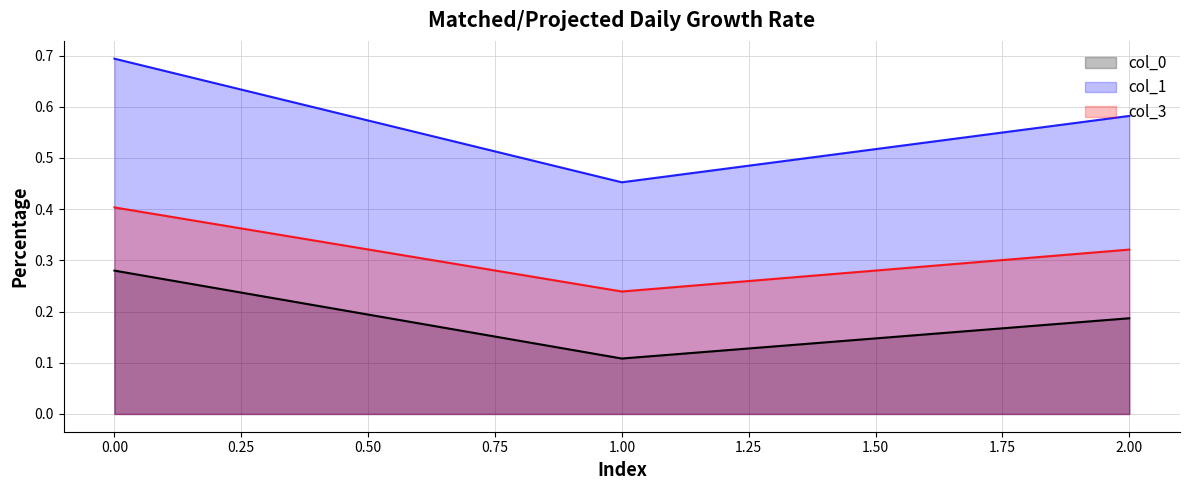

How many lines are shown in the chart?

3